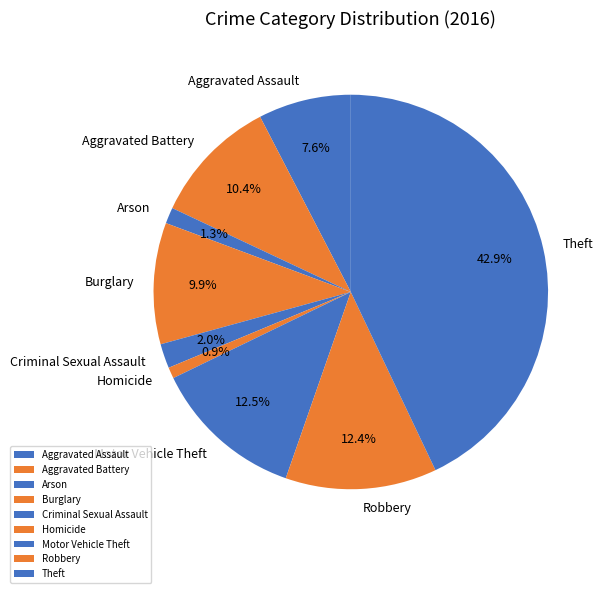

What is the ratio of the value at Motor Vehicle Theft to the value at Robbery?

1.0